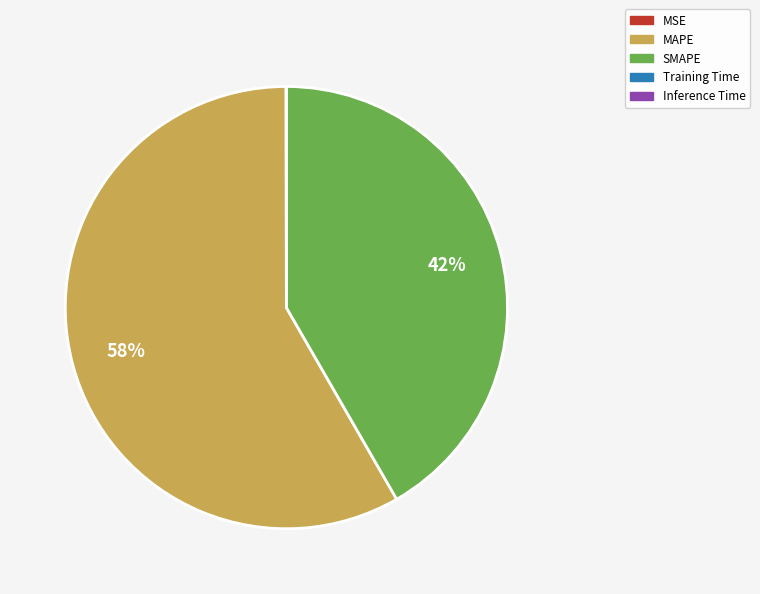

To the nearest percent, what portion does SMAPE represent?

42%